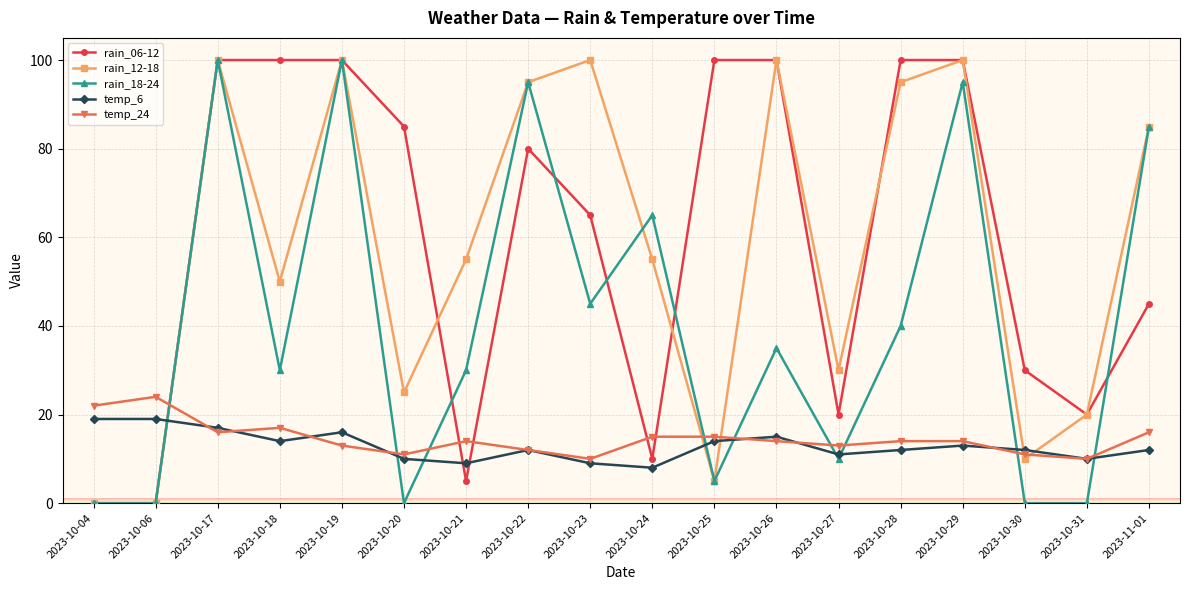

What is the sum of all temp_24 values?

261